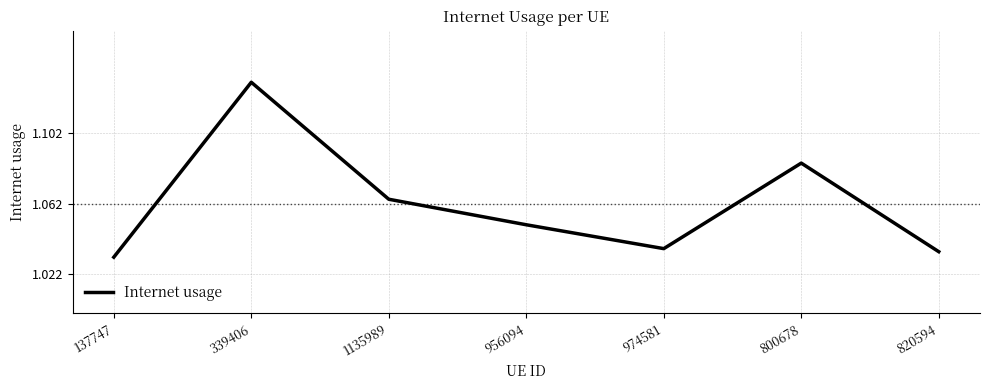

Where is the data nearest to the value 1?

137747